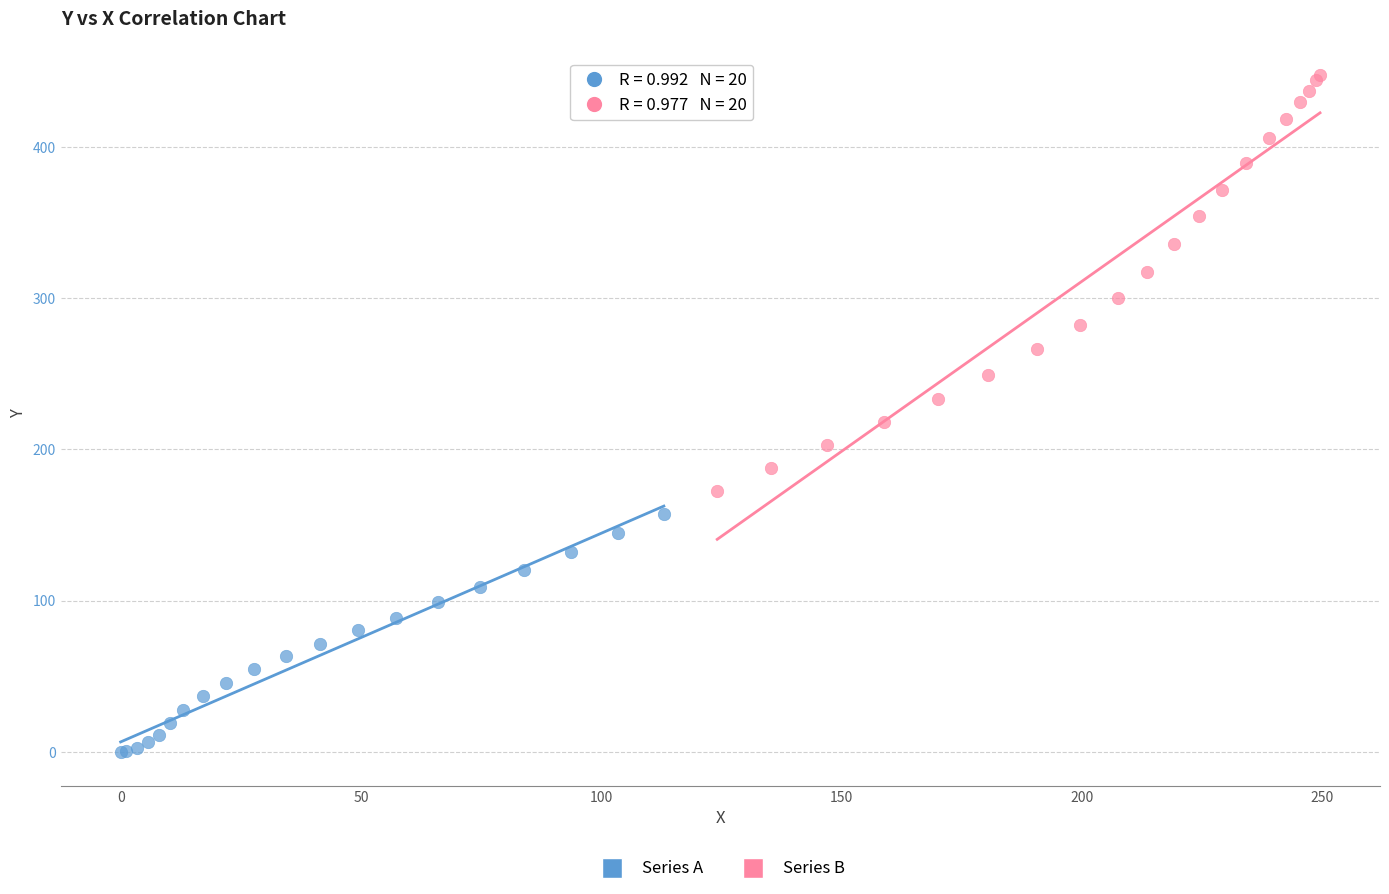

Which series has the widest spread of Y values?

Series B